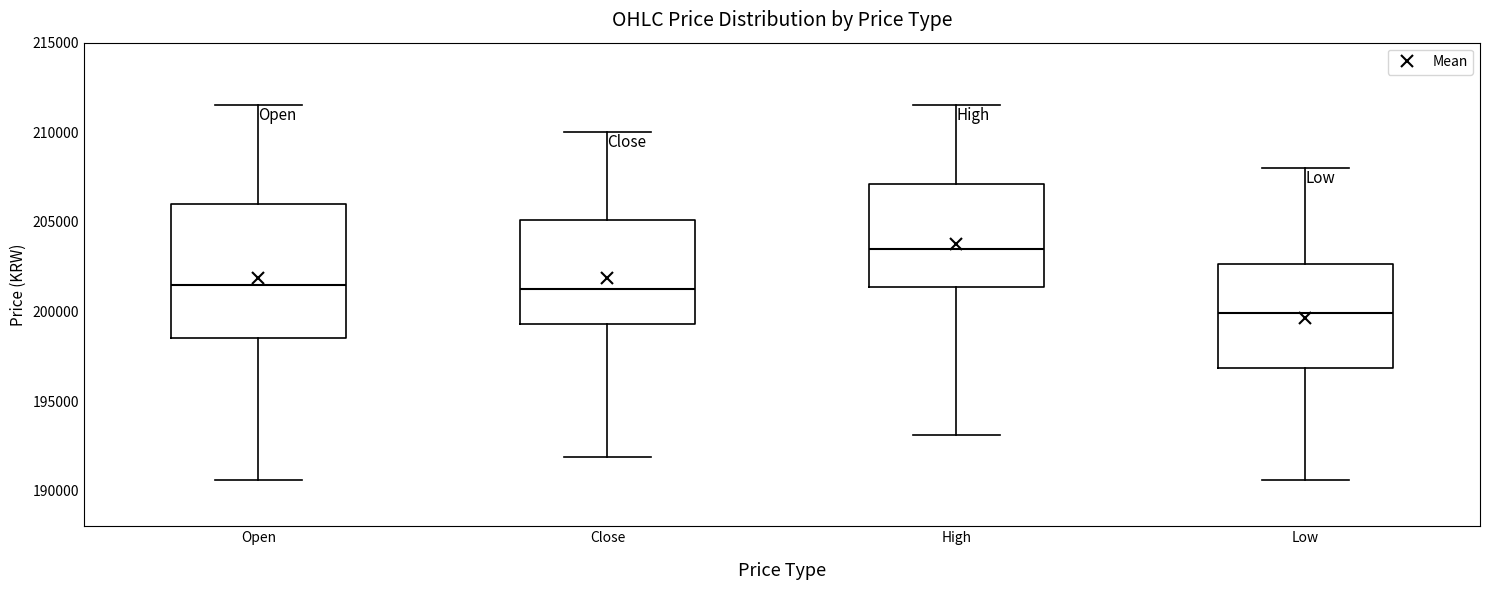

Comparing the boxes themselves (not the whiskers), which one is the tallest?

Open